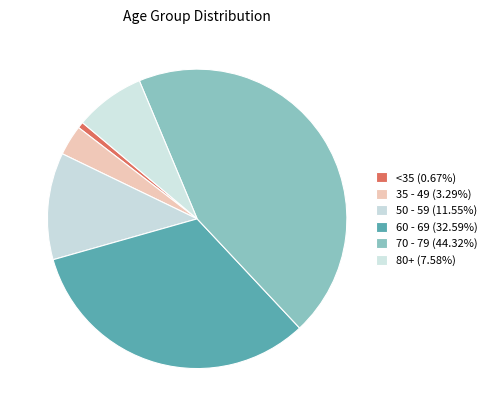

How many slices are in this pie chart?

6